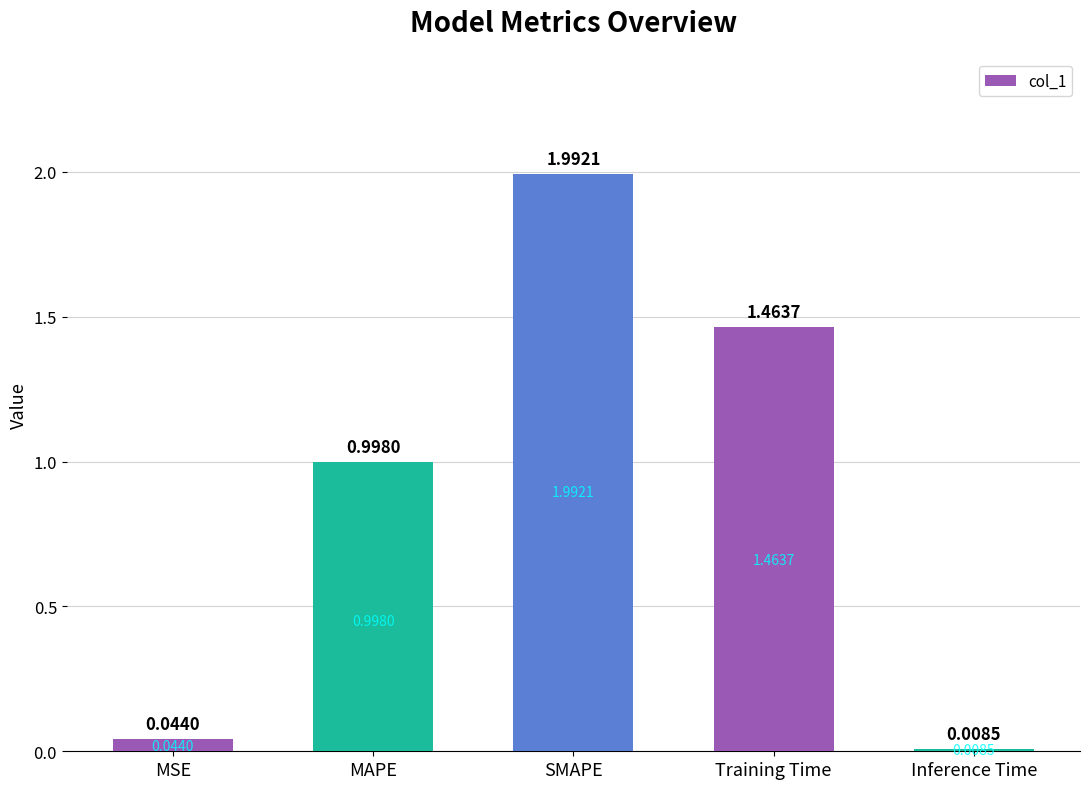

The chart shows a value of 1.7 at MAPE. True or false?

False